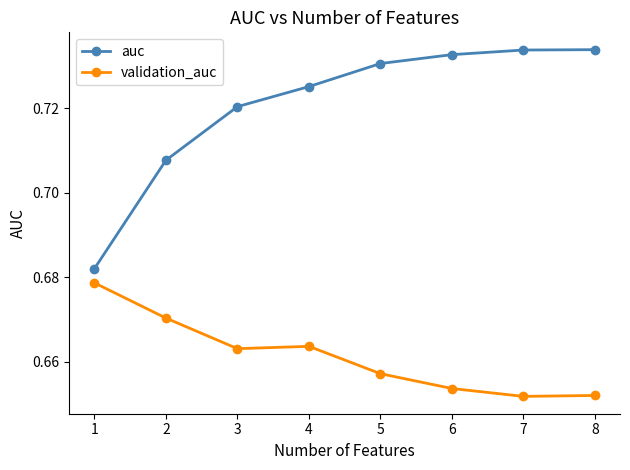

The value of validation_auc at 7 is 0.9. True or false?

False